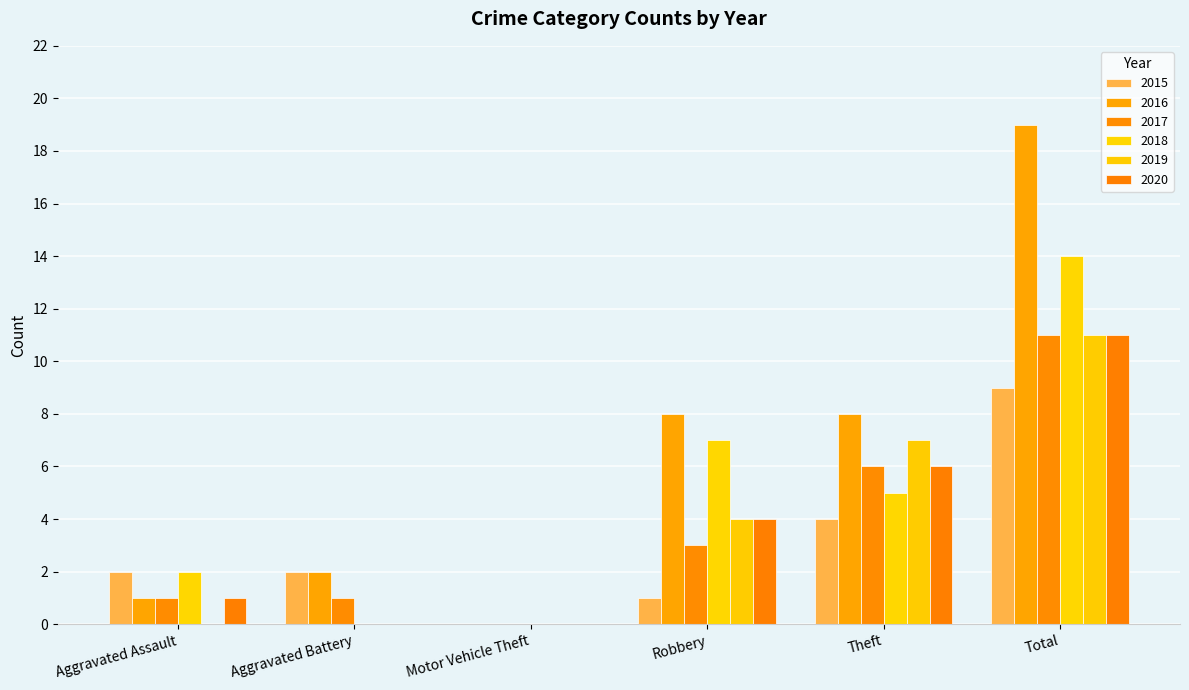

Between Aggravated Assault and Theft, which series saw the biggest shift?

2016